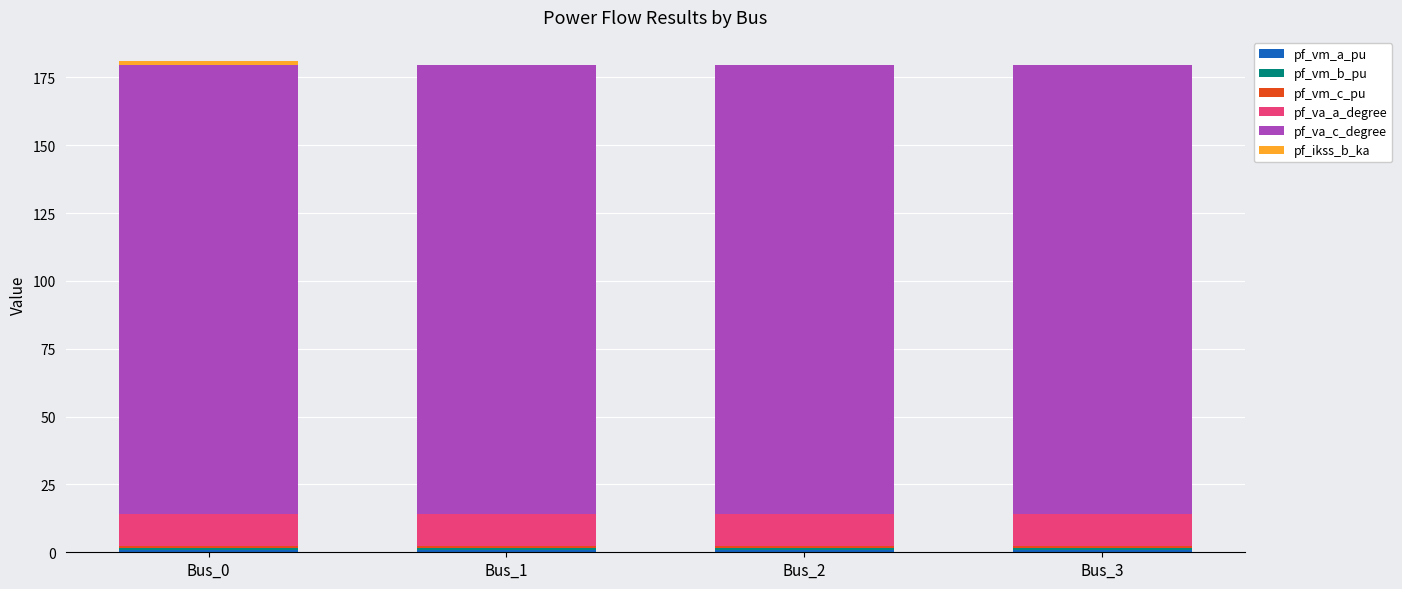

How many pf_vm_a_pu values are between 0 and 1?

4